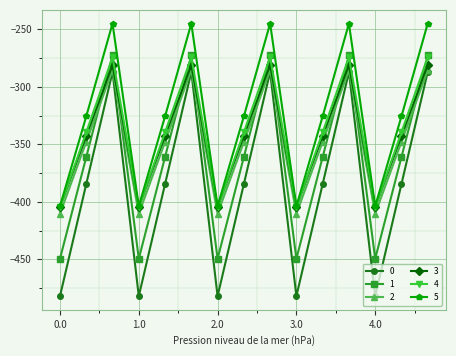

How many categories are shown in the chart?

15